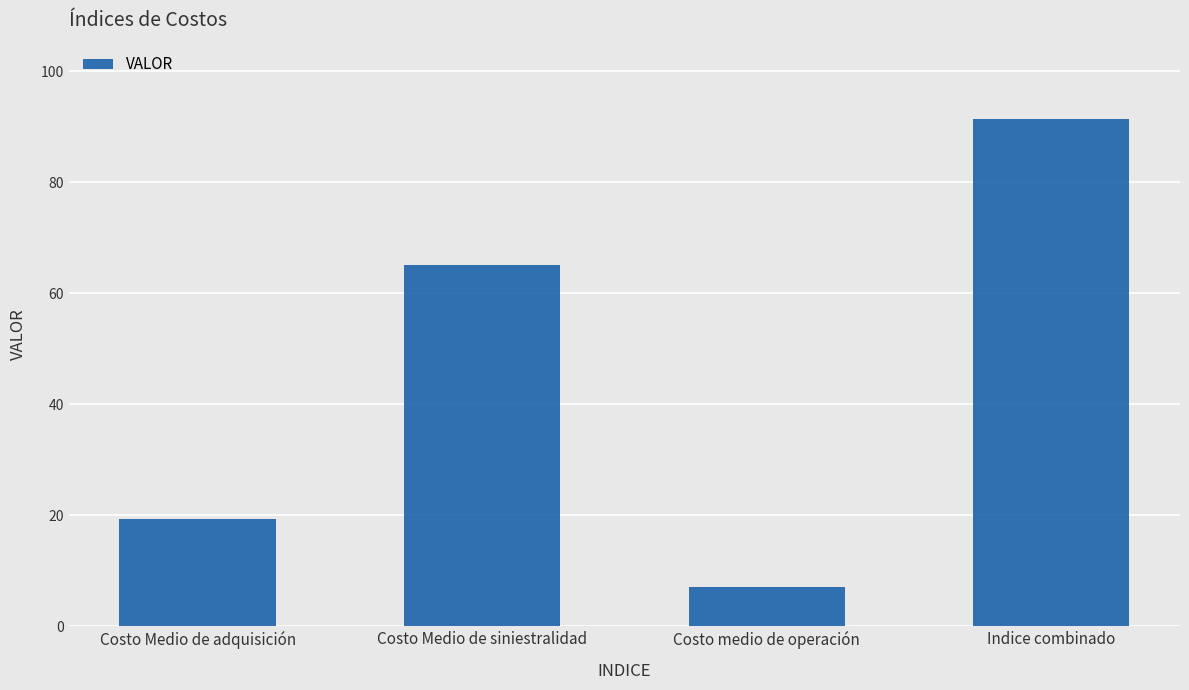

Are the bars grouped side by side (vs. stacked)?

No